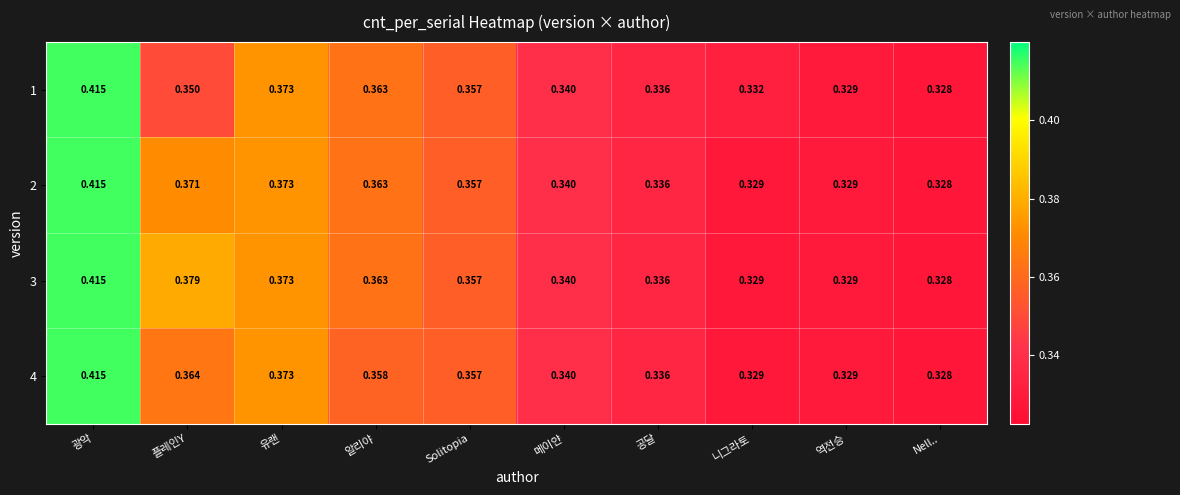

At how many categories does at least one series exceed 0?

10